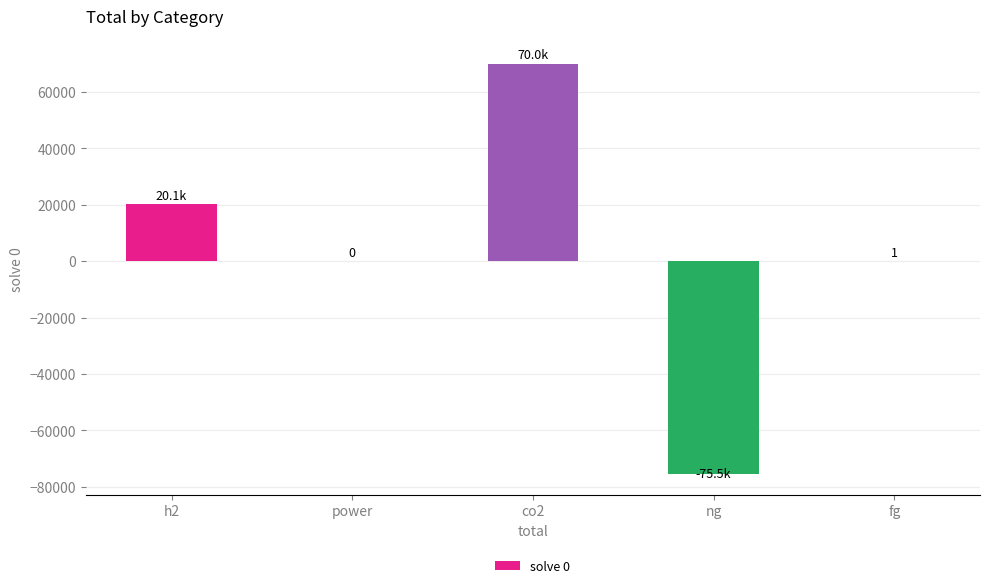

The chart shows a value of 0 at power. True or false?

True